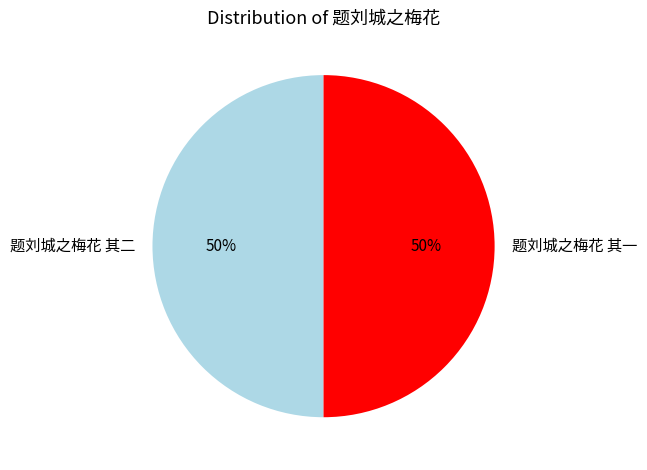

Count the number of slices in the pie.

2